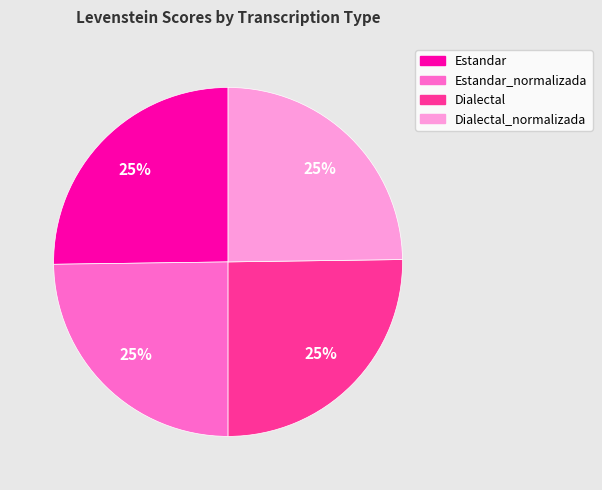

Approximately how many times larger is the value at Dialectal compared to Estandar_normalizada?

1.0